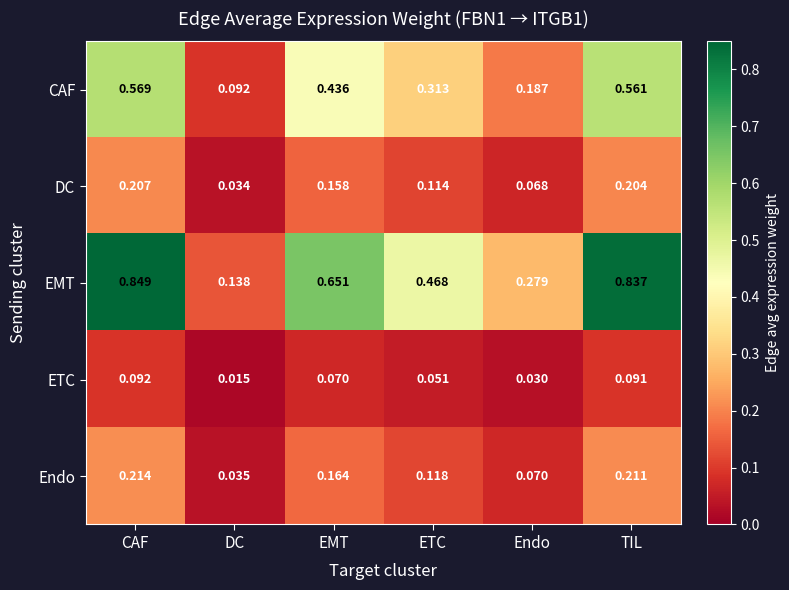

At which category does the chart reach its minimum across all series?

DC